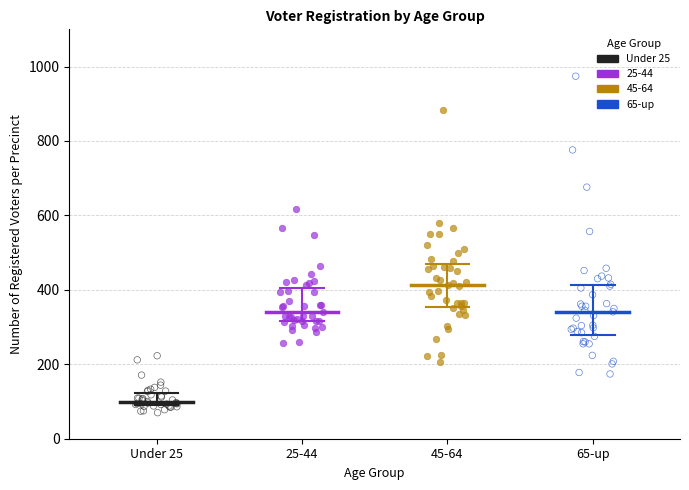

What are all the series names shown in the legend?

Under 25, 25-44, 45-64, 65-up